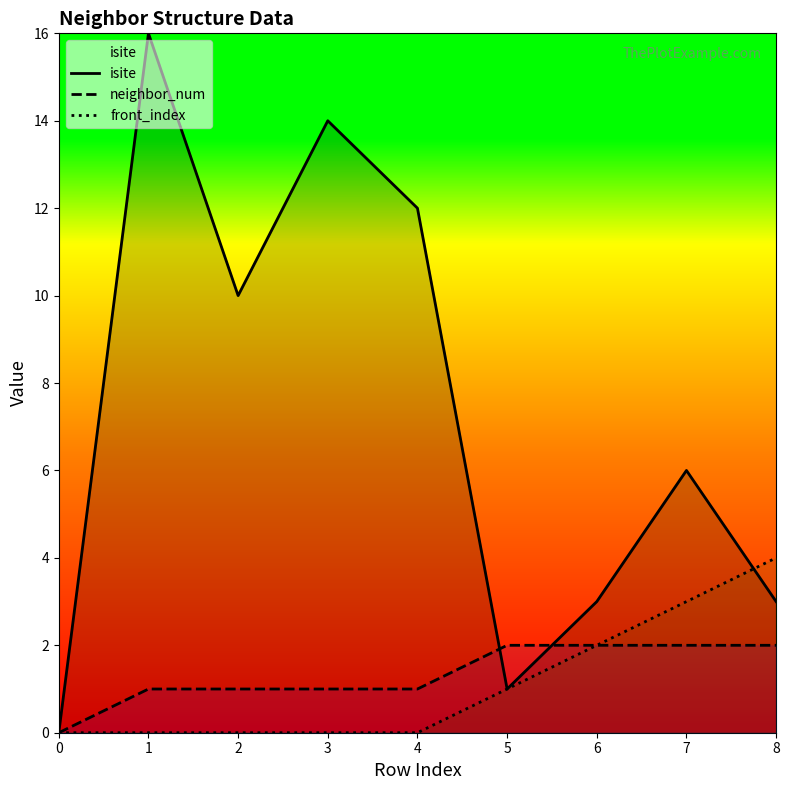

True or false: front_index and isite cross at least once.

True